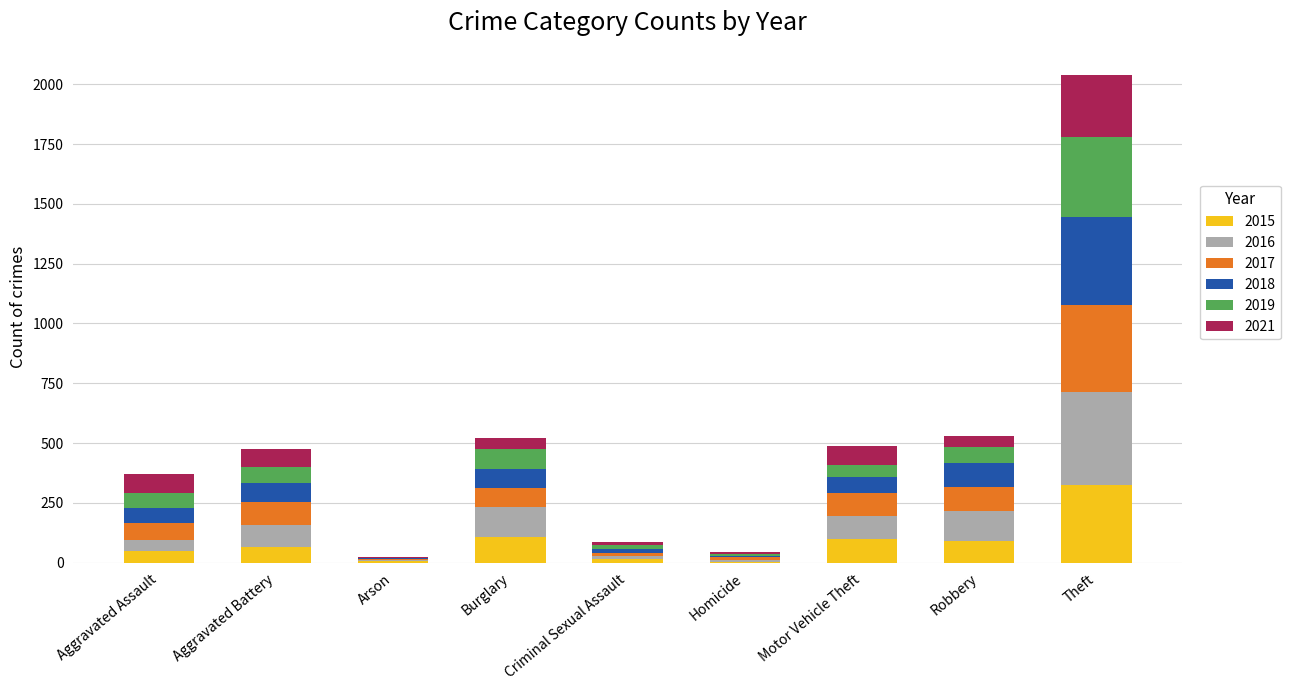

The 2015 series shows 107 at Burglary. True or false?

True